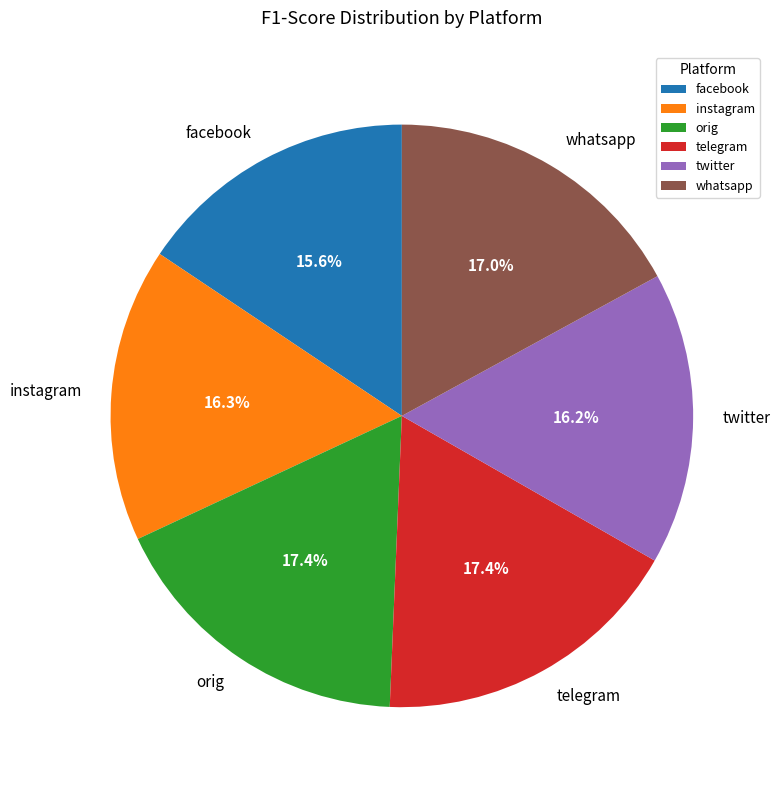

To the nearest percent, what is the combined percentage of orig and facebook?

33%